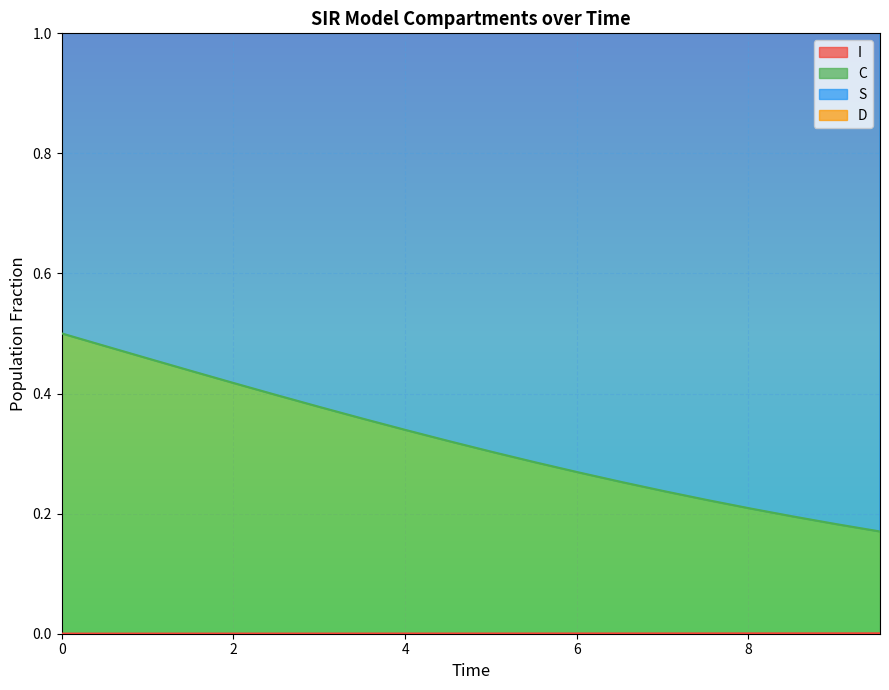

True or false: D and S intersect in this chart.

False